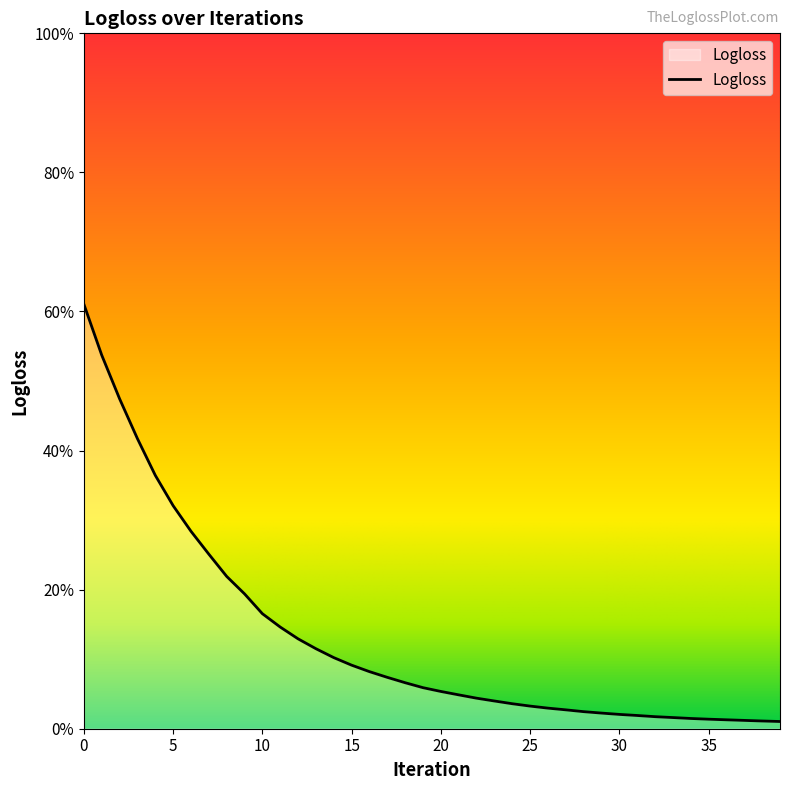

What is the value of the 16th point from the left?

0.1